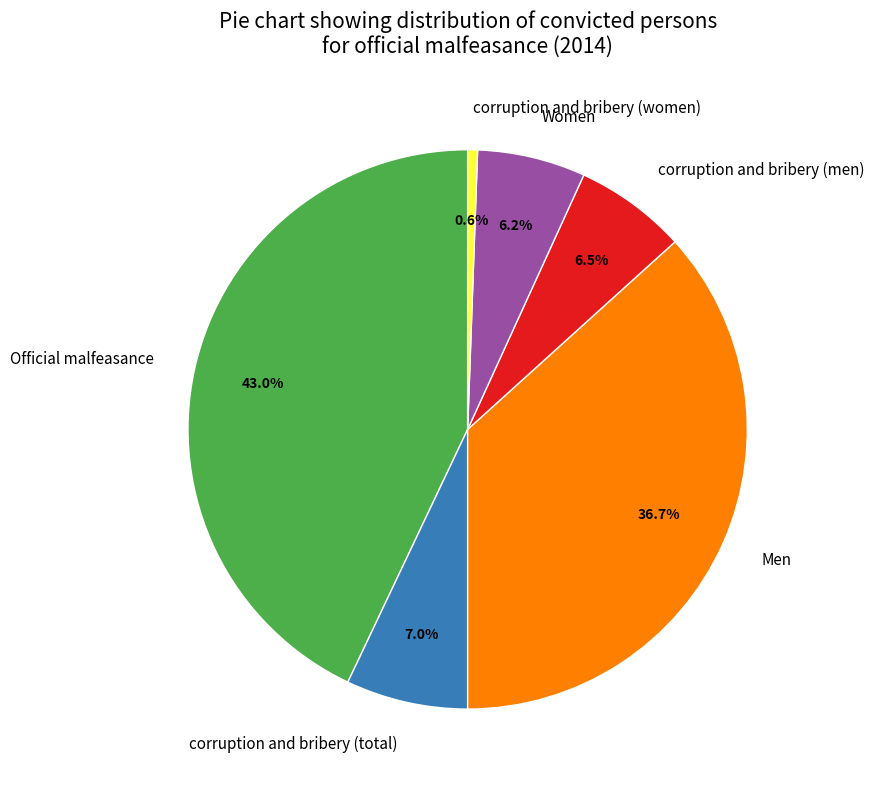

Does Women represent more than half of the total?

No